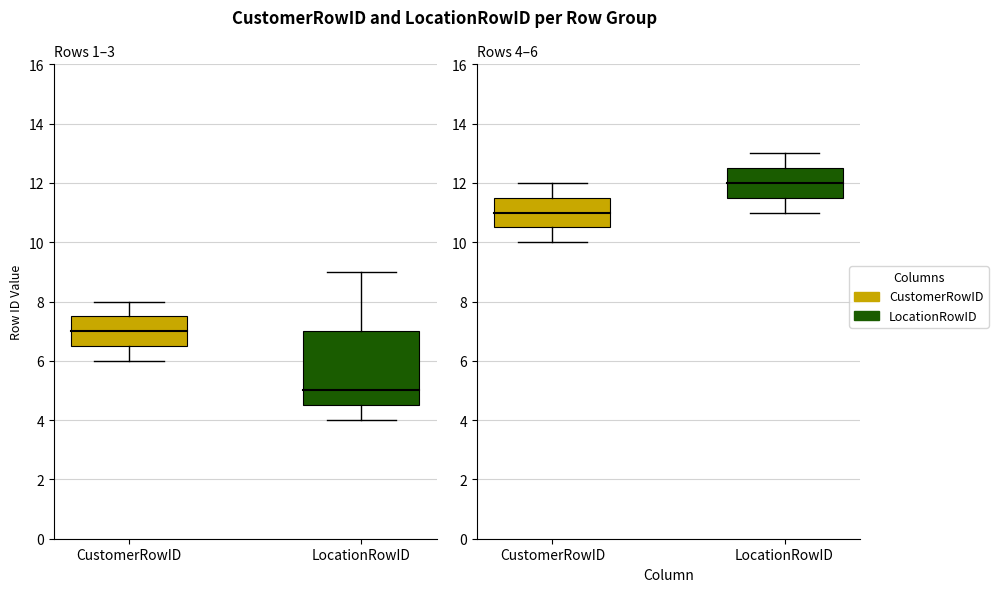

What is the average value of the LocationRowID series?

9